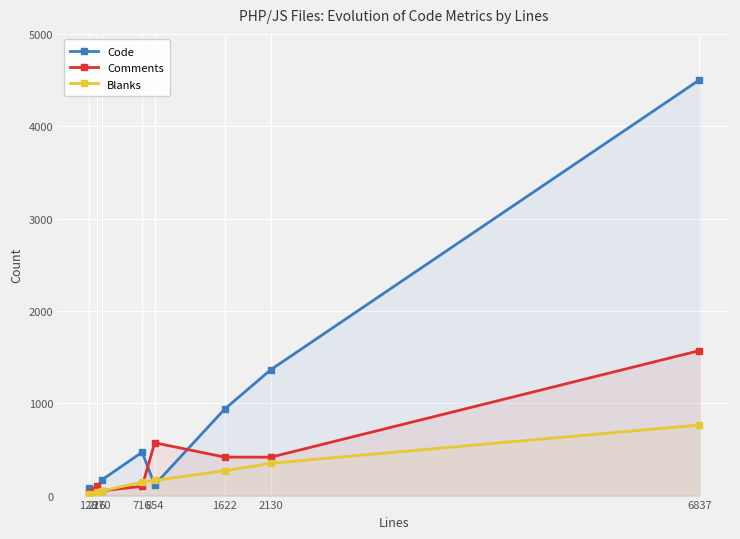

What is the sum of all Comments values?

3262